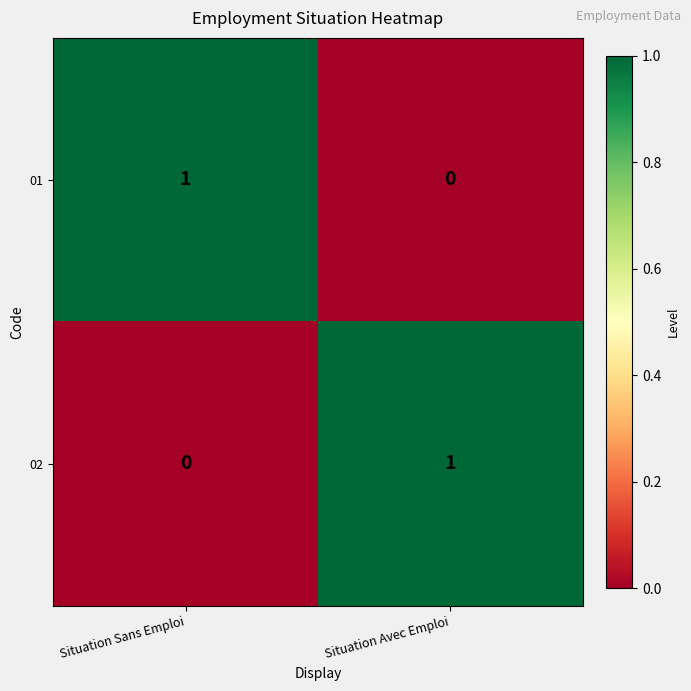

At which label is 01 closest to 0?

Situation Avec Emploi